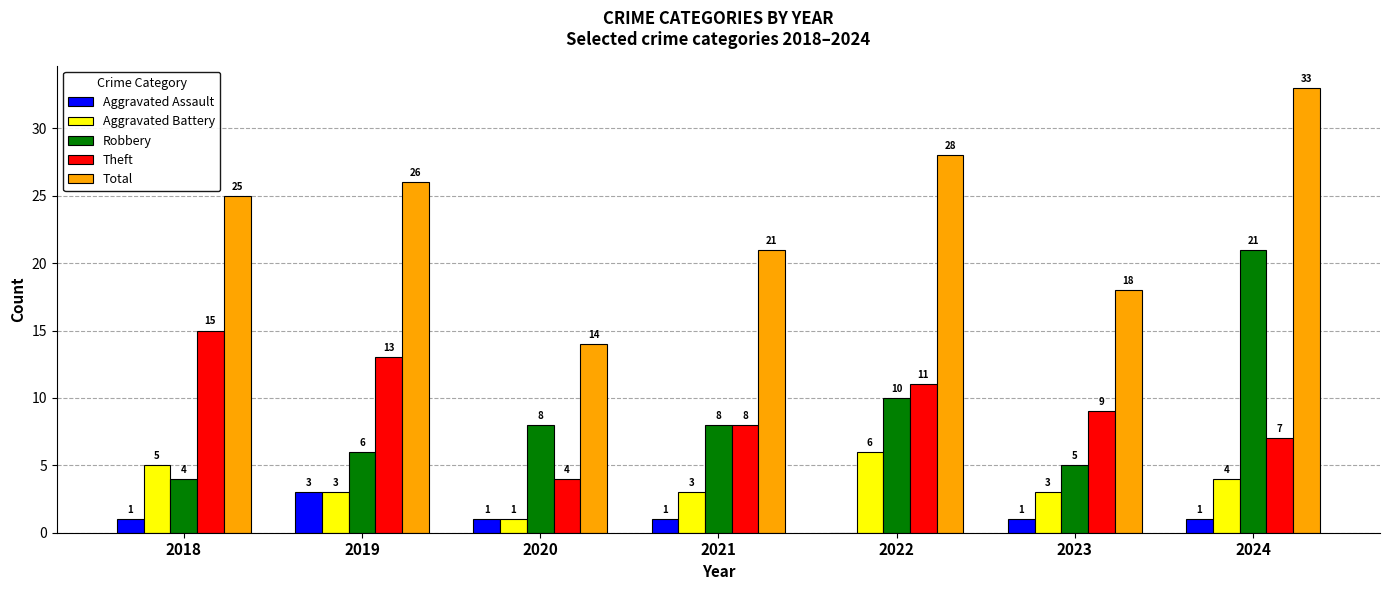

What is the sum of the Aggravated Battery values at 2024 and 2019?

7